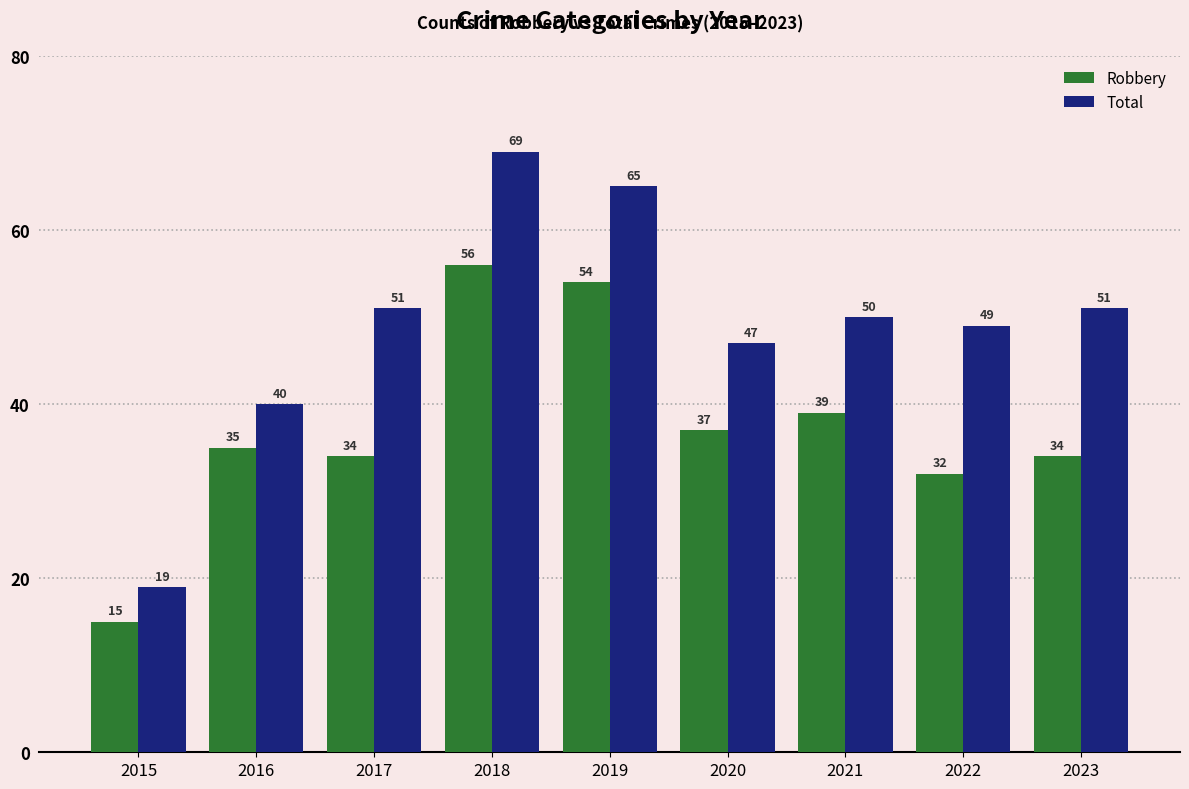

What is the total value across all series at 2022?

81